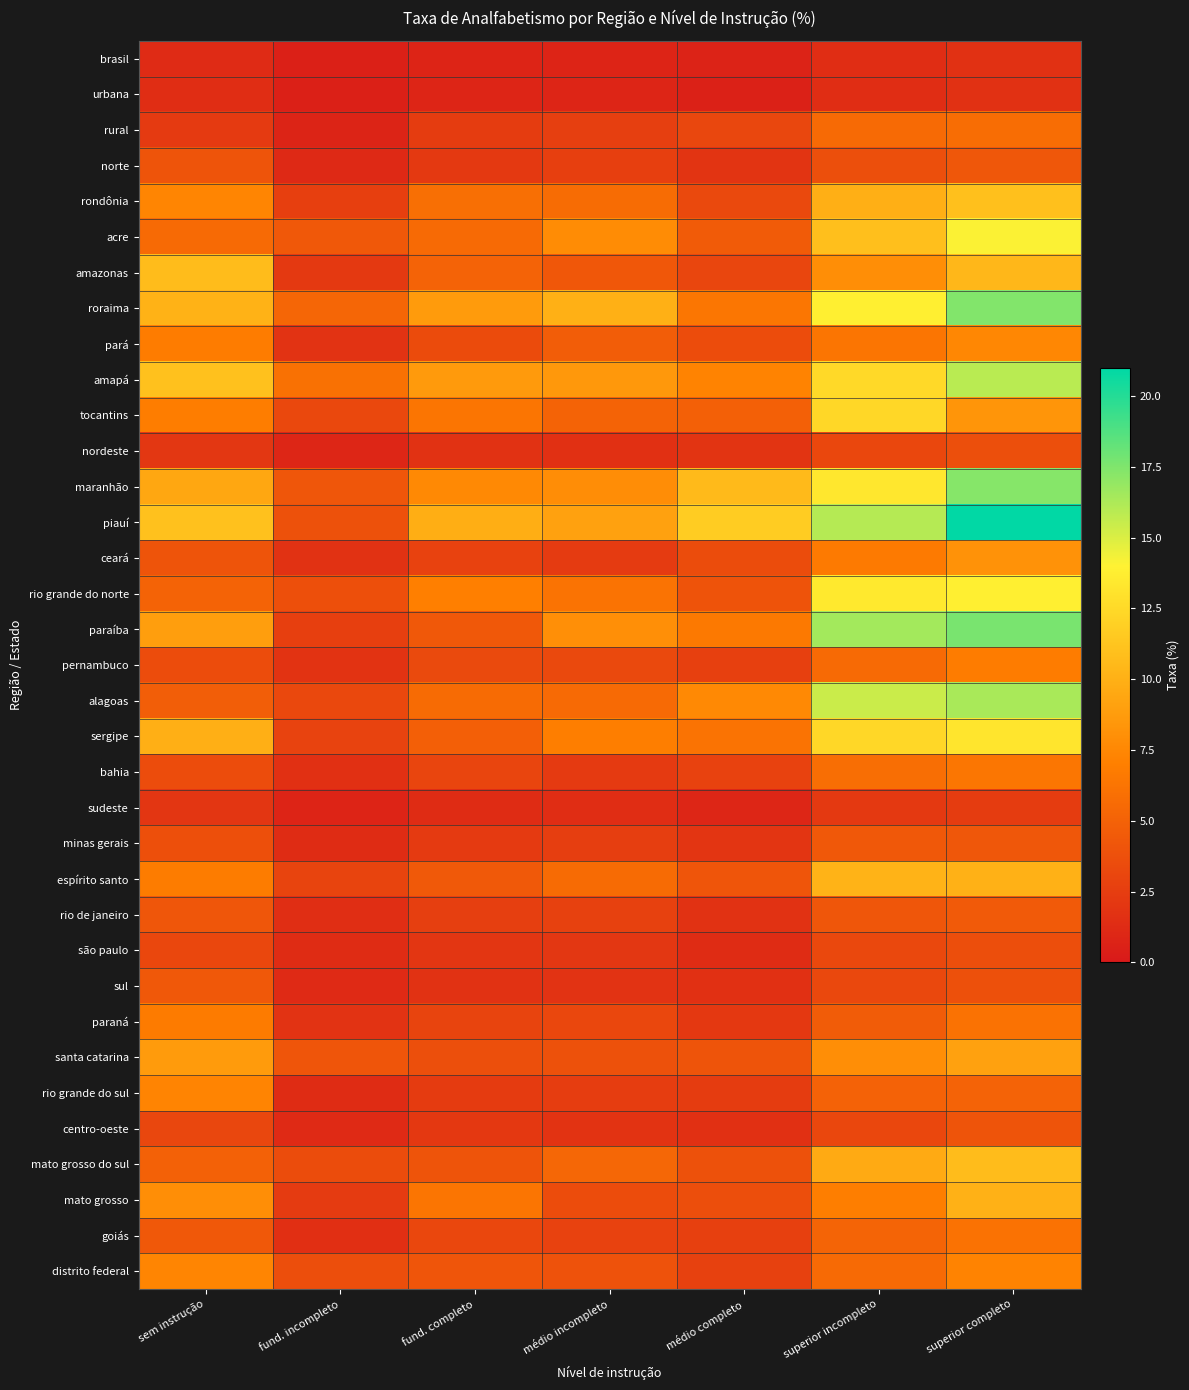

At which category does the chart reach its minimum across all series?

fund. incompleto